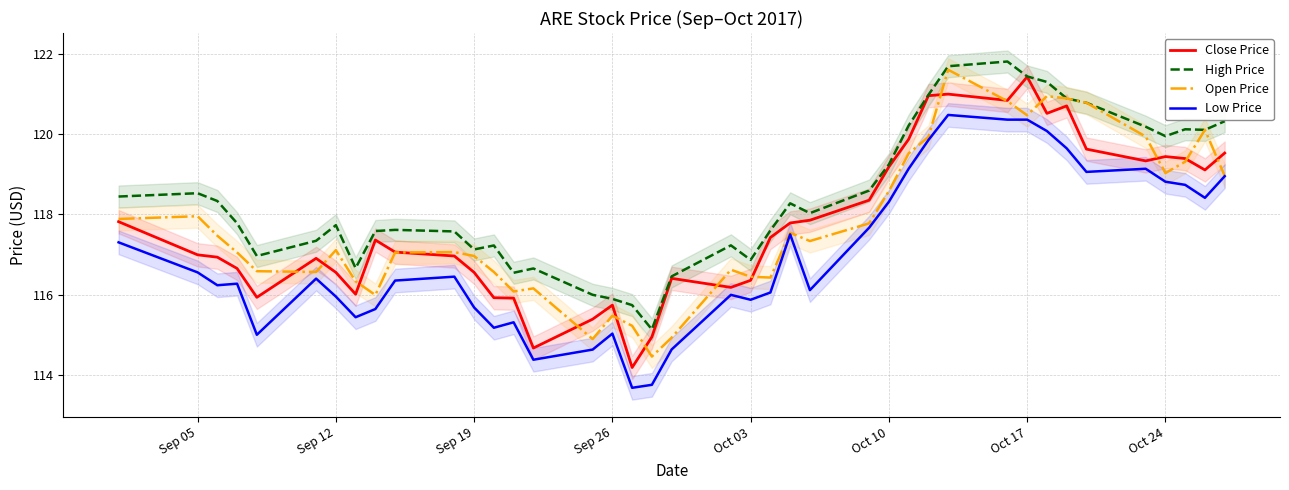

The value of Open Price at Oct 10 is 65.9. True or false?

False